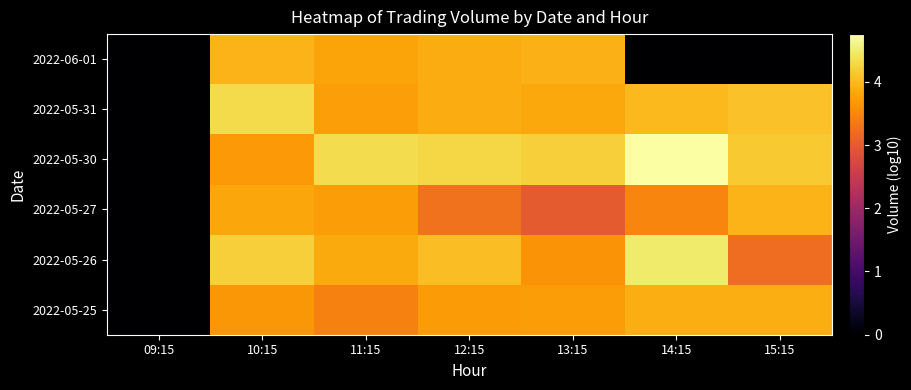

Rank the series at 10:15 from highest to lowest value.

2022-05-31, 2022-05-26, 2022-06-01, 2022-05-27, 2022-05-30, 2022-05-25